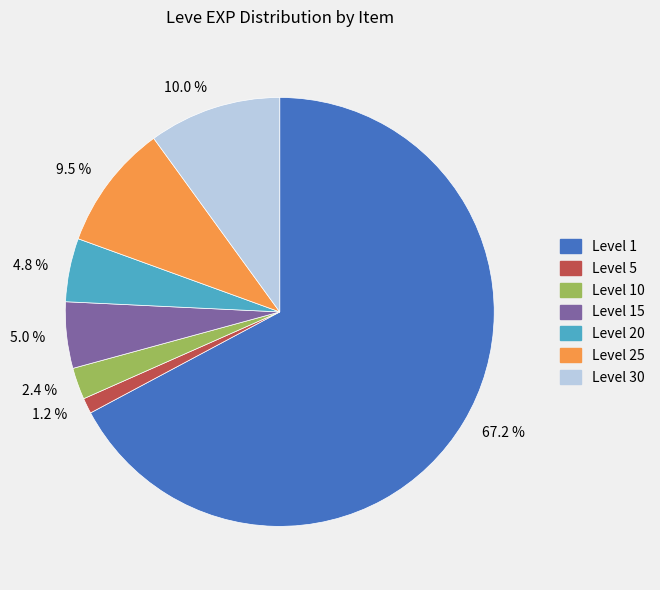

What is the smallest slice in the pie chart?

Level 5